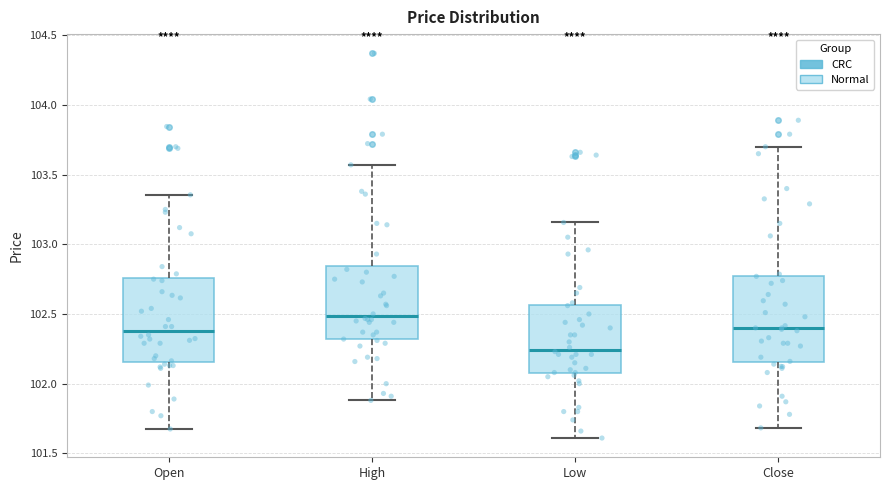

Where does the upper whisker of the box for High end on the y-axis? The values are not printed on the chart, so give them approximately, as read against the axis.

103.55